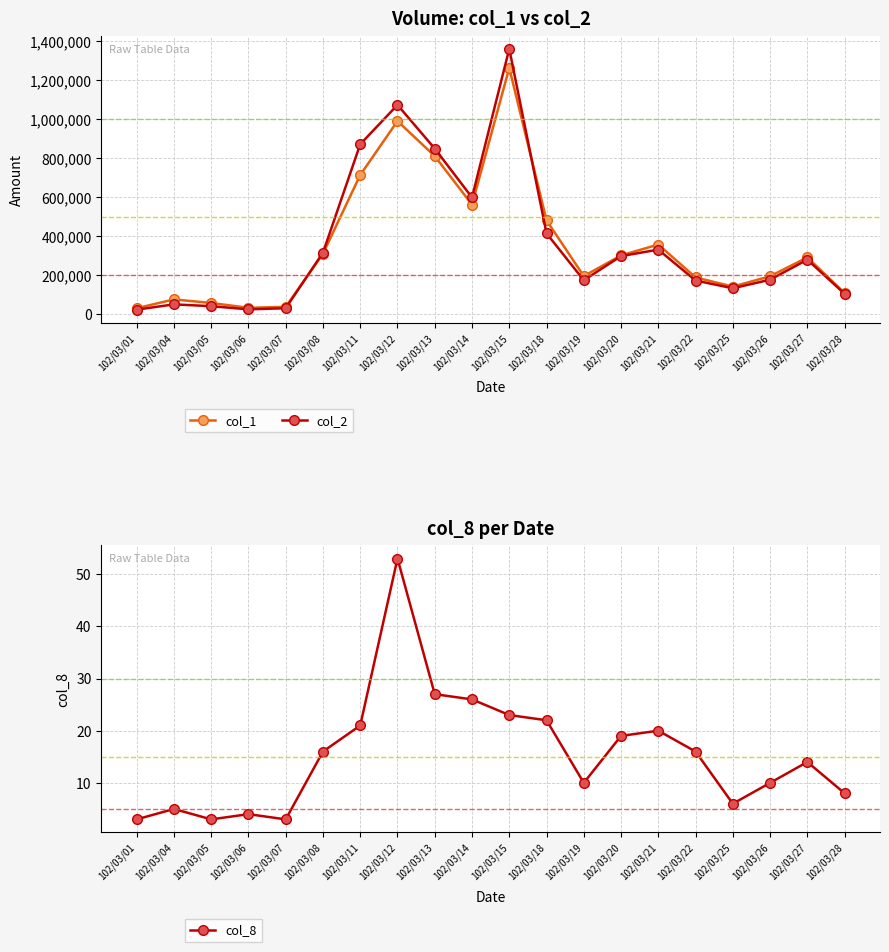

Where is col_1 nearest to the value 647000?

102/03/11